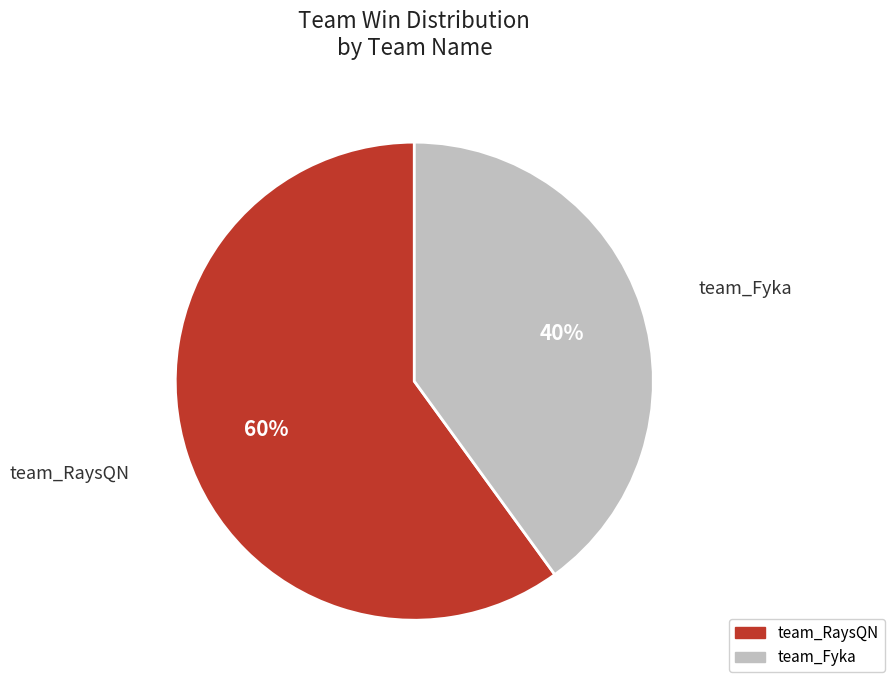

To the nearest percent, what is the combined percentage of team_RaysQN and team_Fyka?

100%